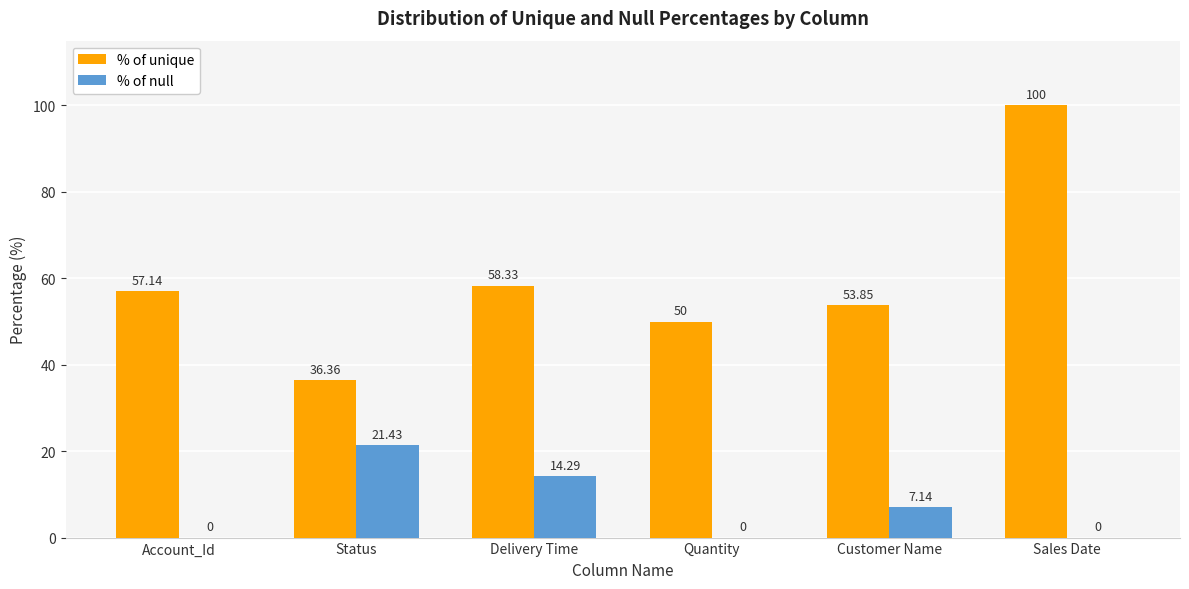

Which label corresponds to the largest value in the chart?

Sales Date